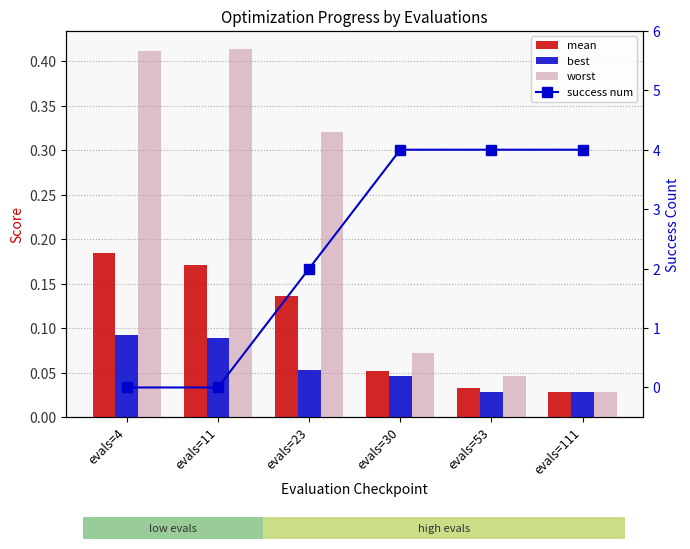

What is the difference between the maximum and minimum values in the worst series?

0.4